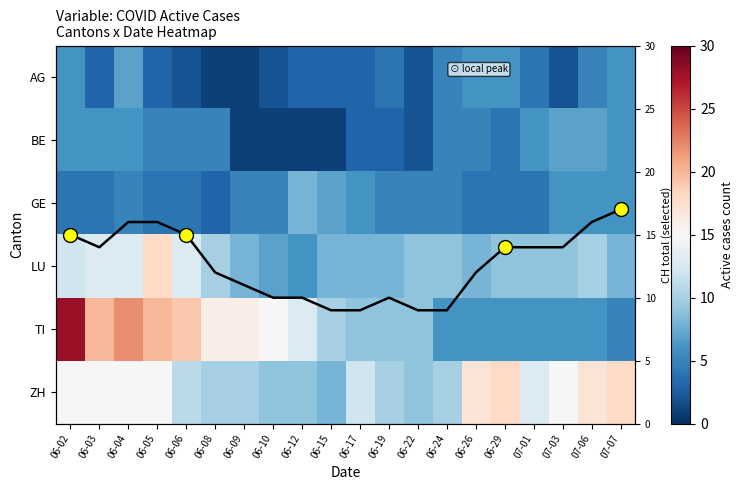

What is the lowest value of the ZH series?

8